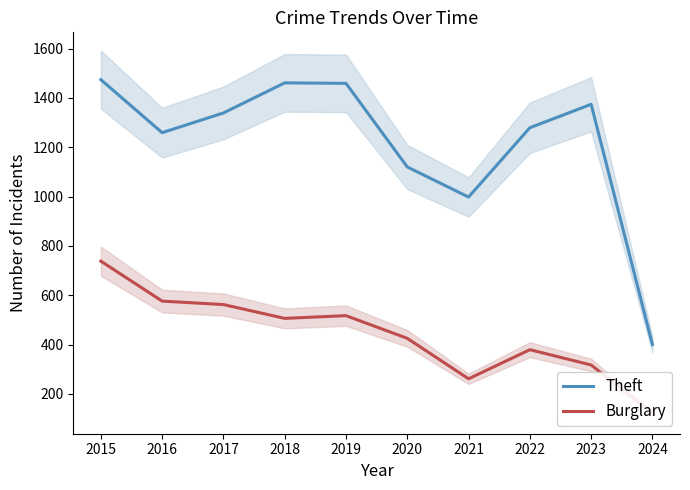

Rank the series by their average value, from lowest to highest.

Burglary, Theft